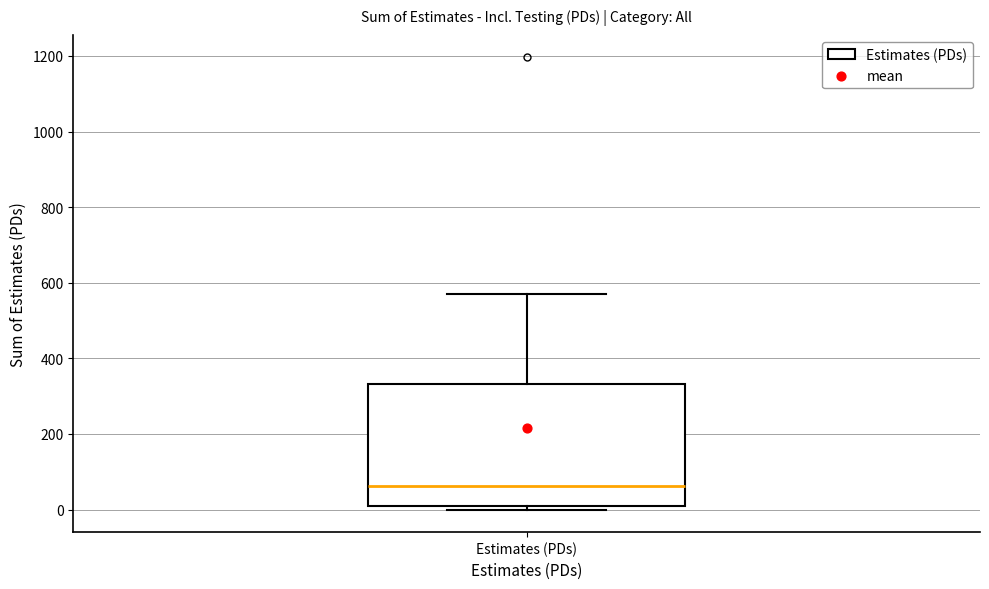

Where does the upper whisker of the box for Estimates (PDs) end on the y-axis? The values are not printed on the chart, so give them approximately, as read against the axis.

580